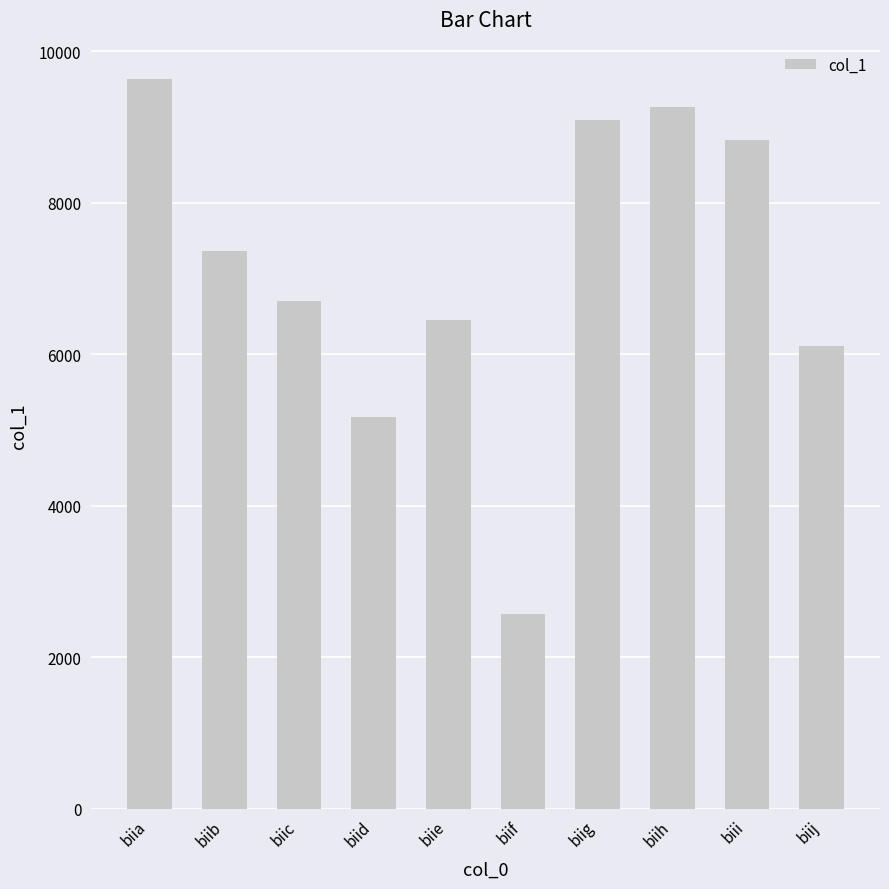

How many categories are shown in the chart?

10